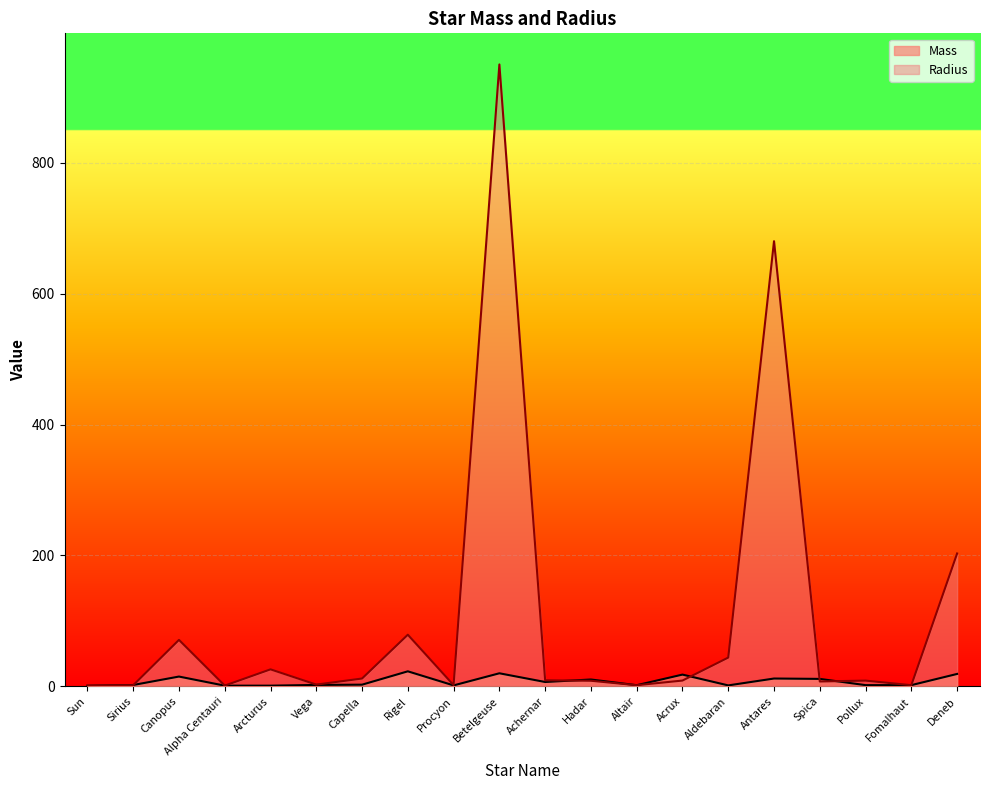

Which series has the largest total across all categories?

Radius